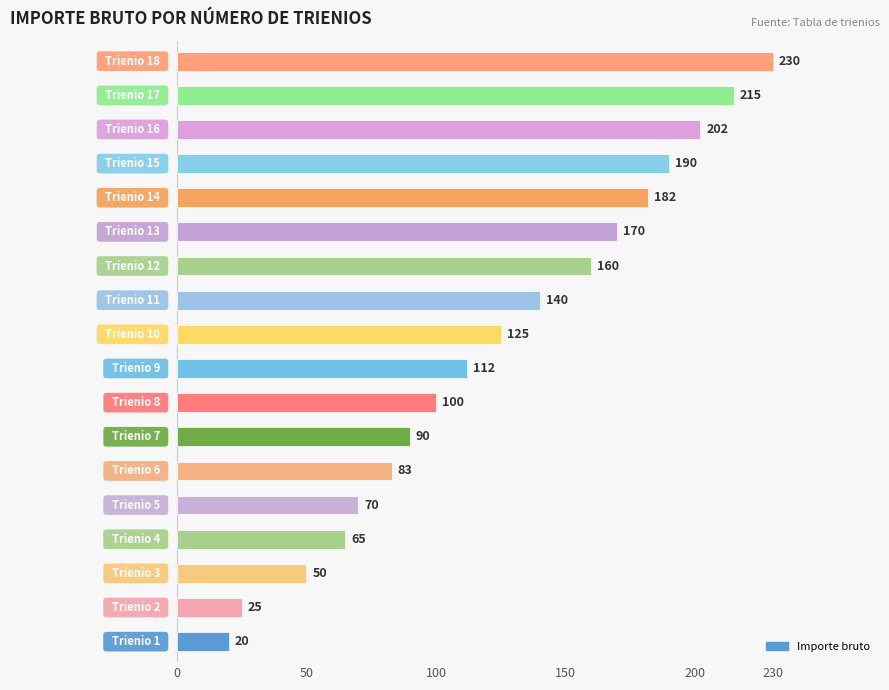

Does the chart contain stacked bars?

No